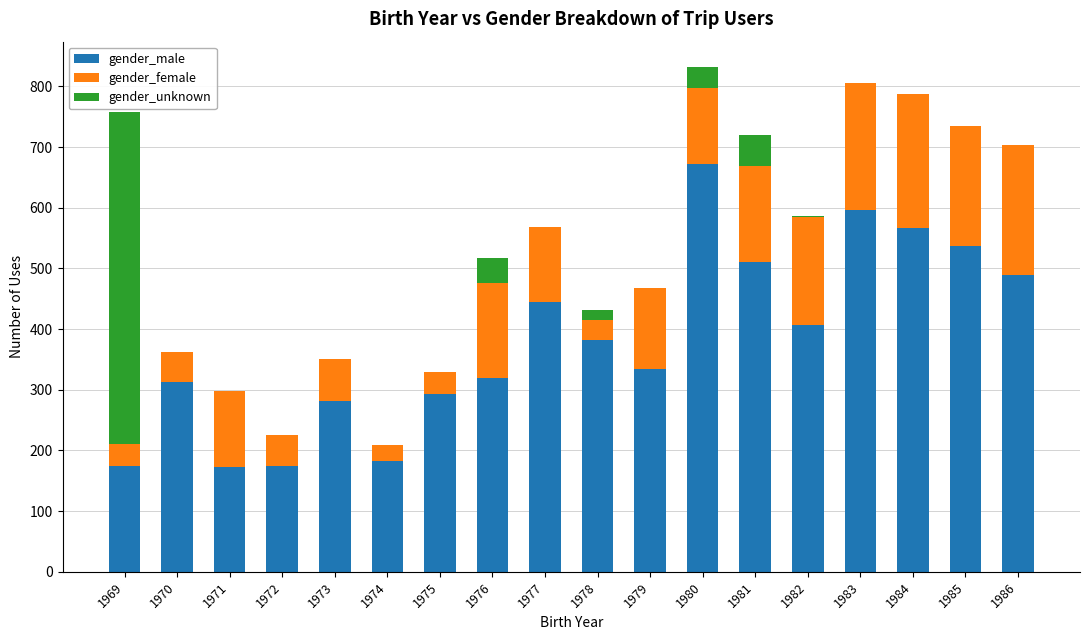

The gender_male series shows 597 at 1983. True or false?

True